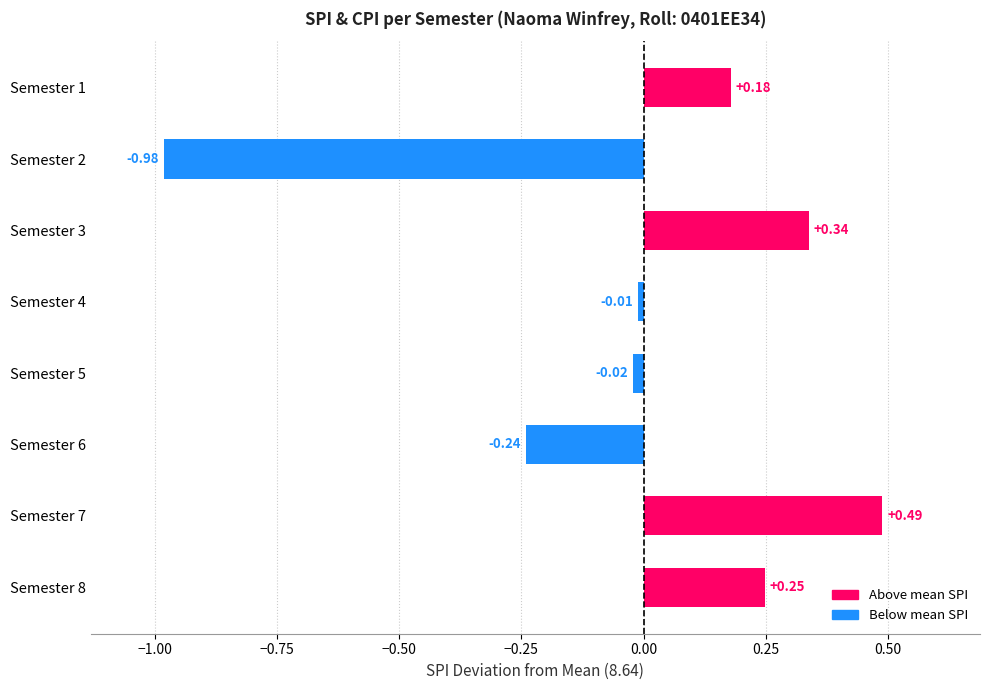

What is the difference between the second highest and second lowest values?

0.6